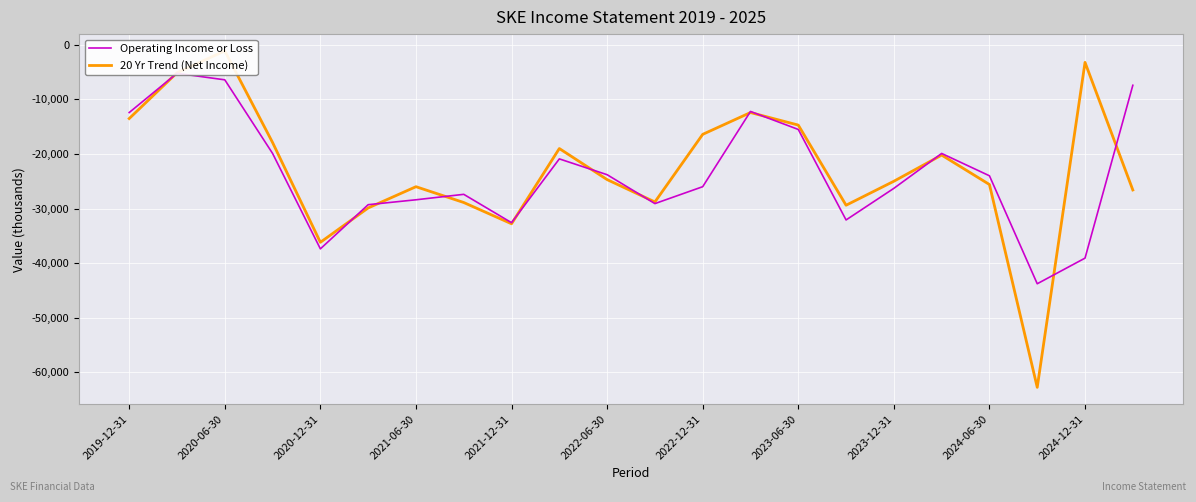

True or false: Operating Income or Loss and 20 Yr Trend (Net Income) cross at least once.

True